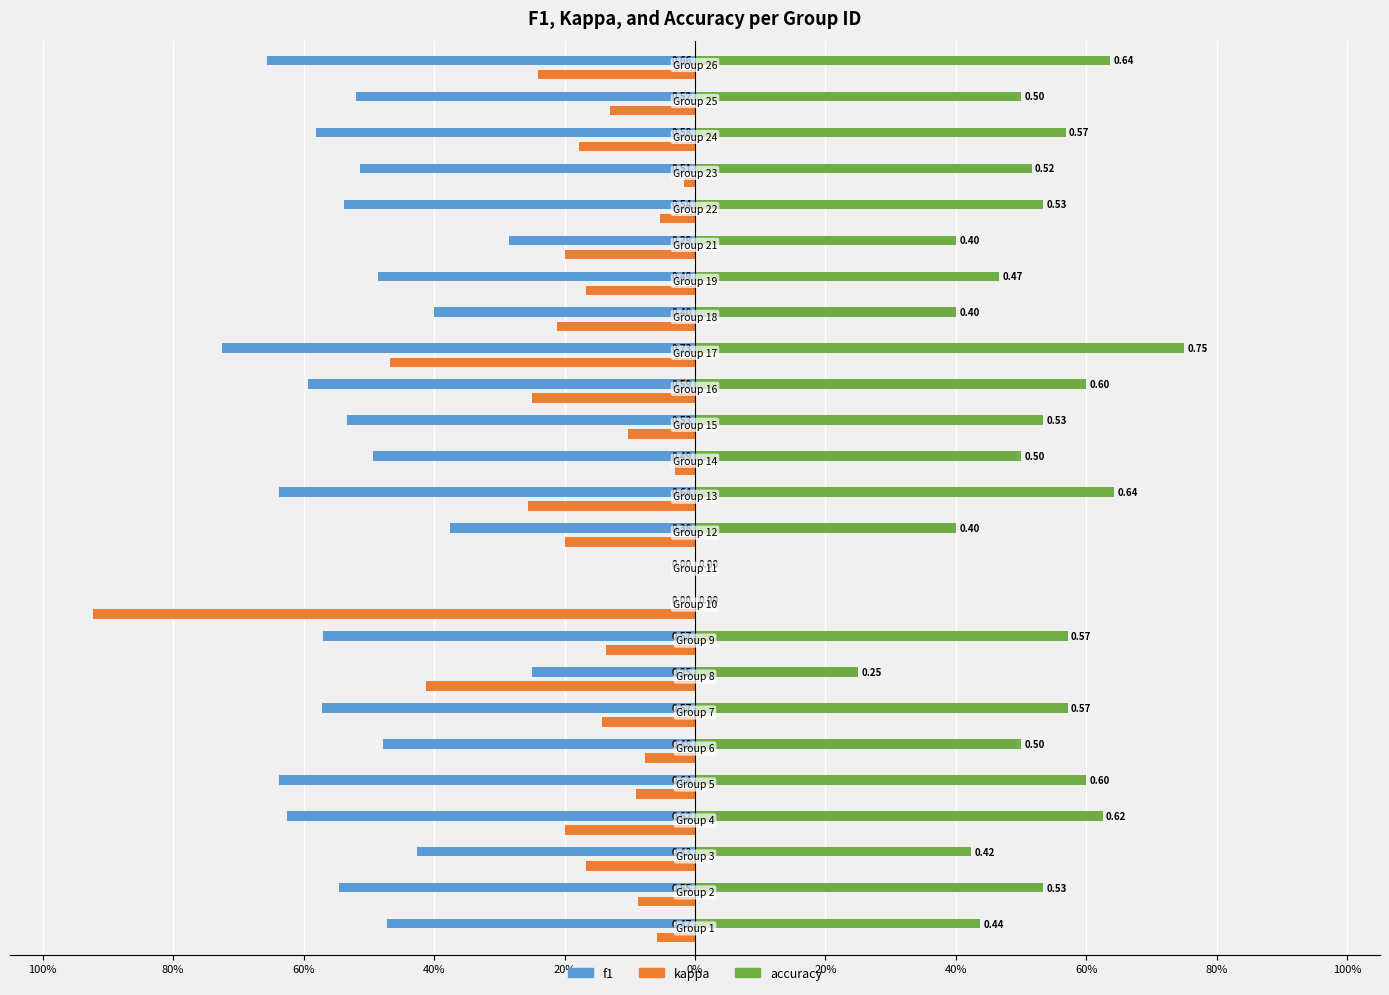

What is the difference between the second highest and second lowest values in the accuracy series?

0.6